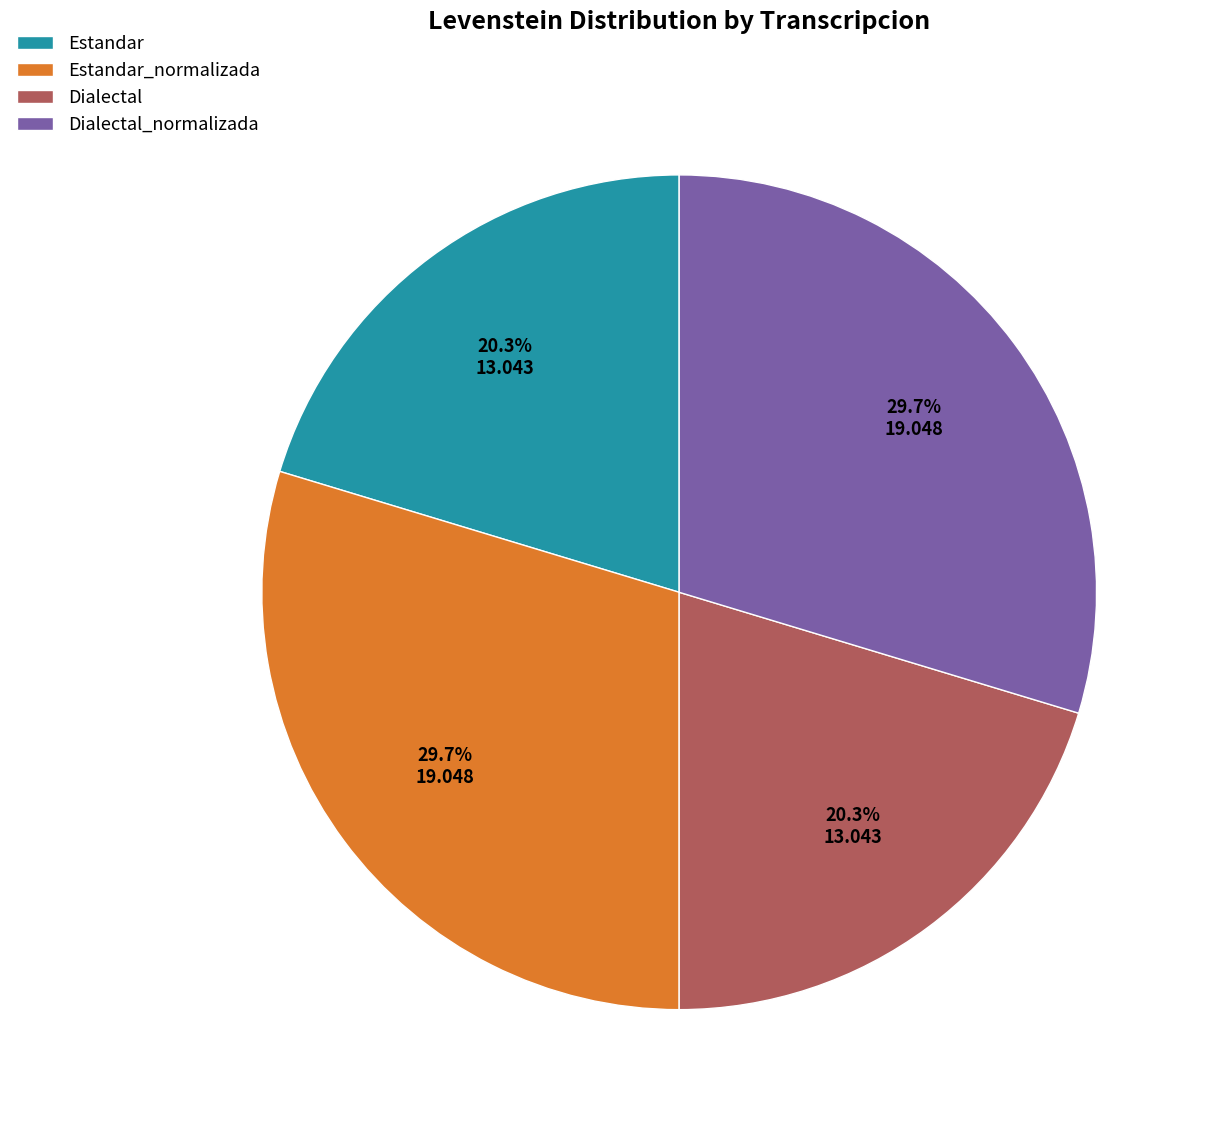

What percentage is NOT represented by Estandar?

79.7%